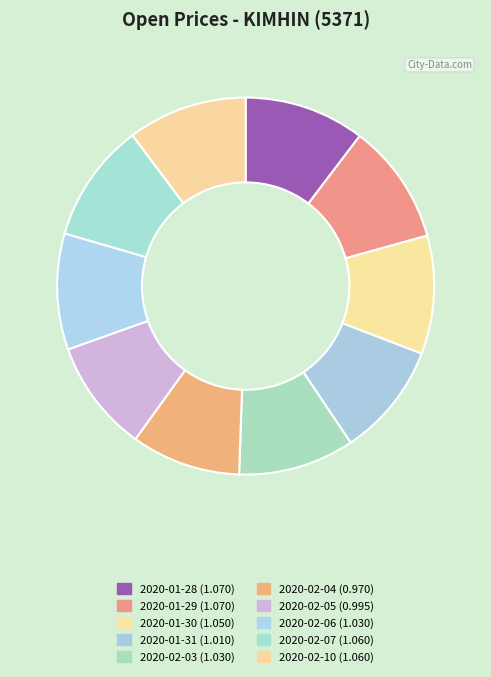

True or false: 2020-02-05 accounts for 22% of the total.

False